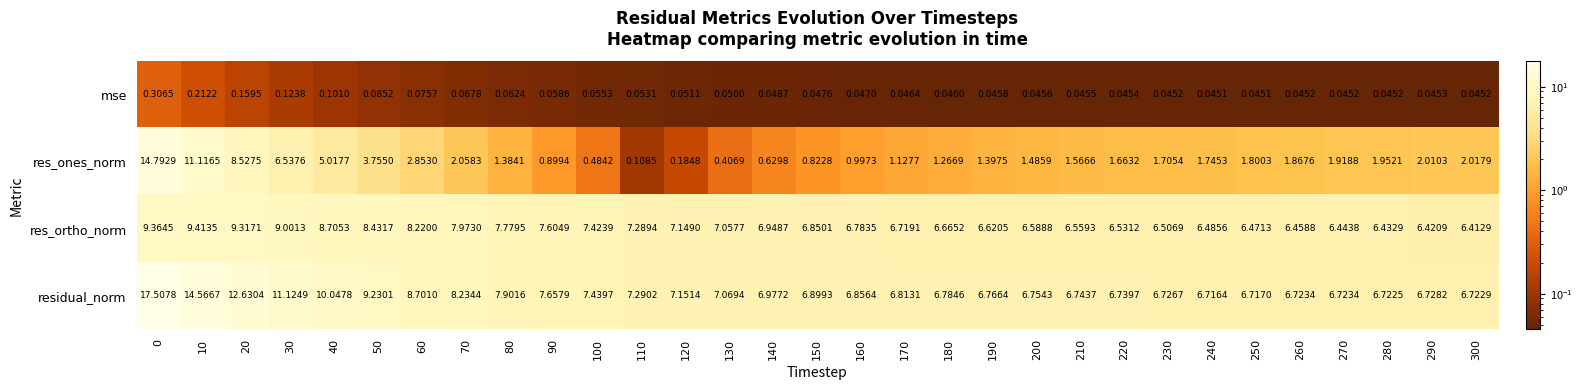

Is the value of residual_norm at 80 greater than the value of res_ones_norm at 20?

No